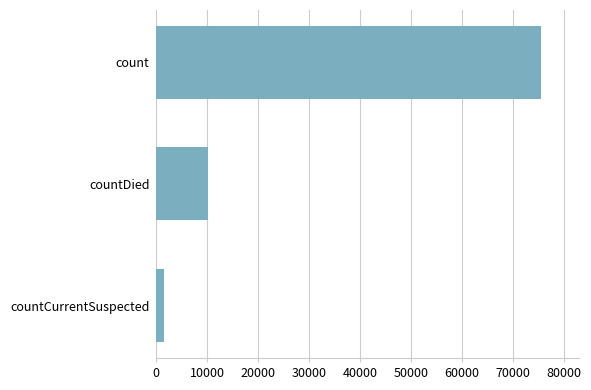

How many bars are there in total?

3